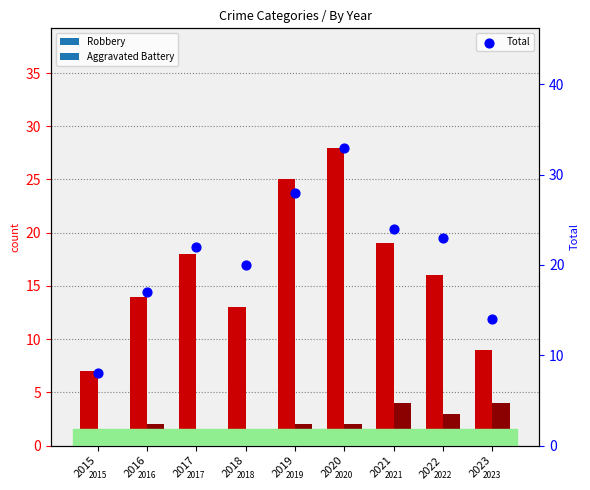

At which category is the sum across all series the highest?

2020